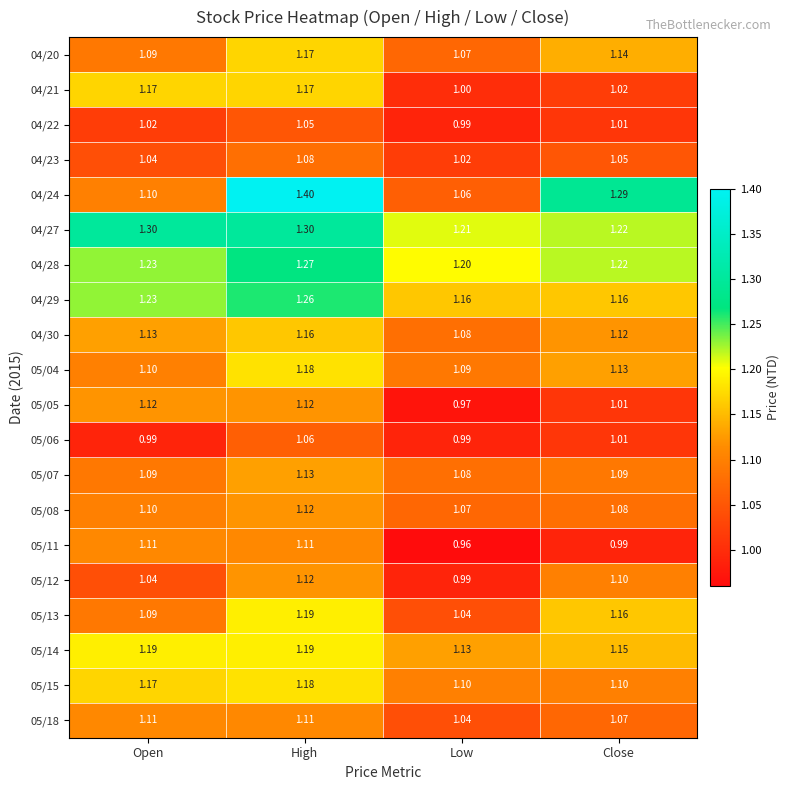

Which series has the largest total across all categories?

04/27